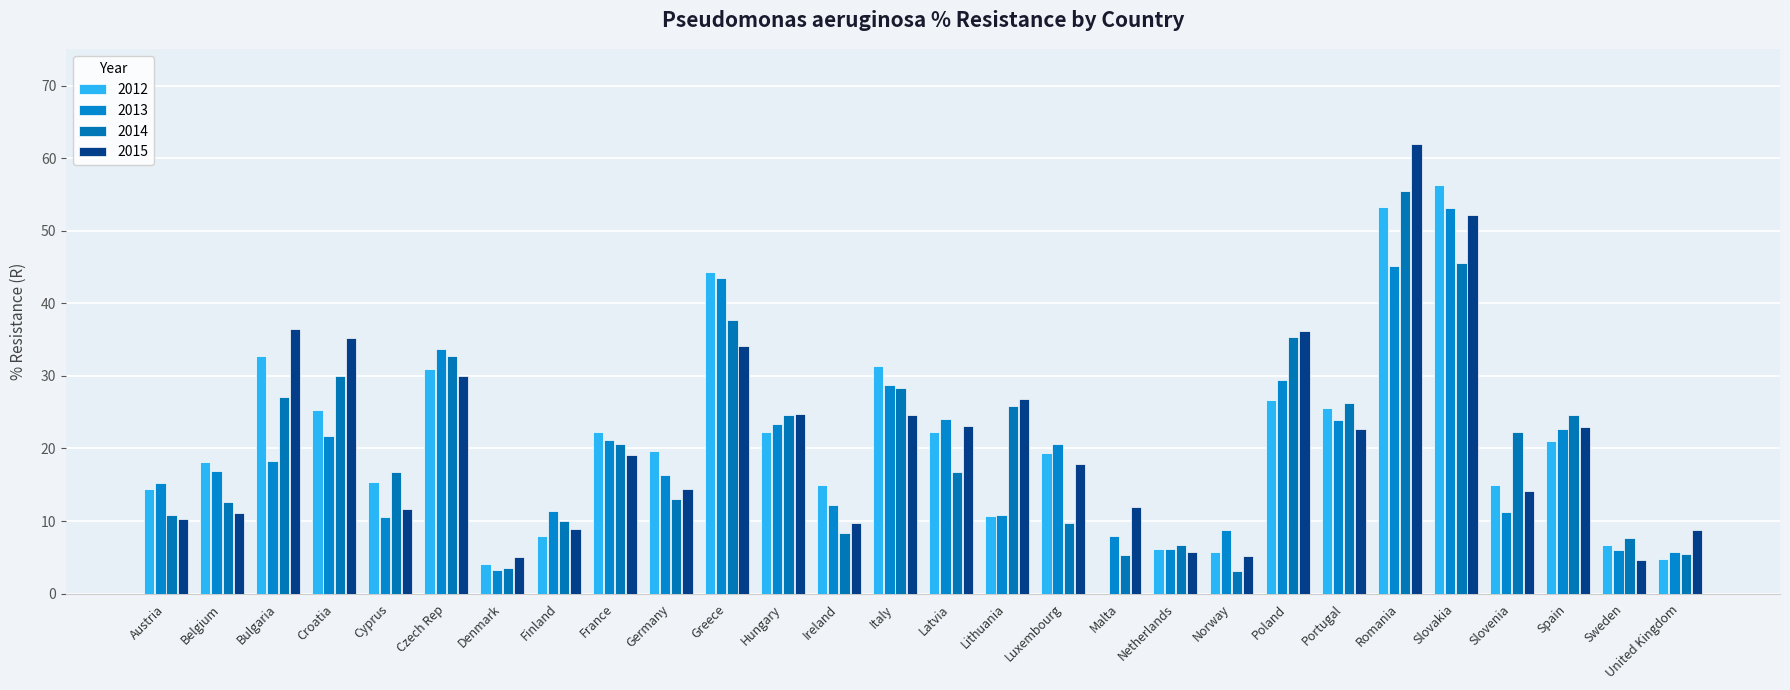

What position from the right is Slovakia?

5